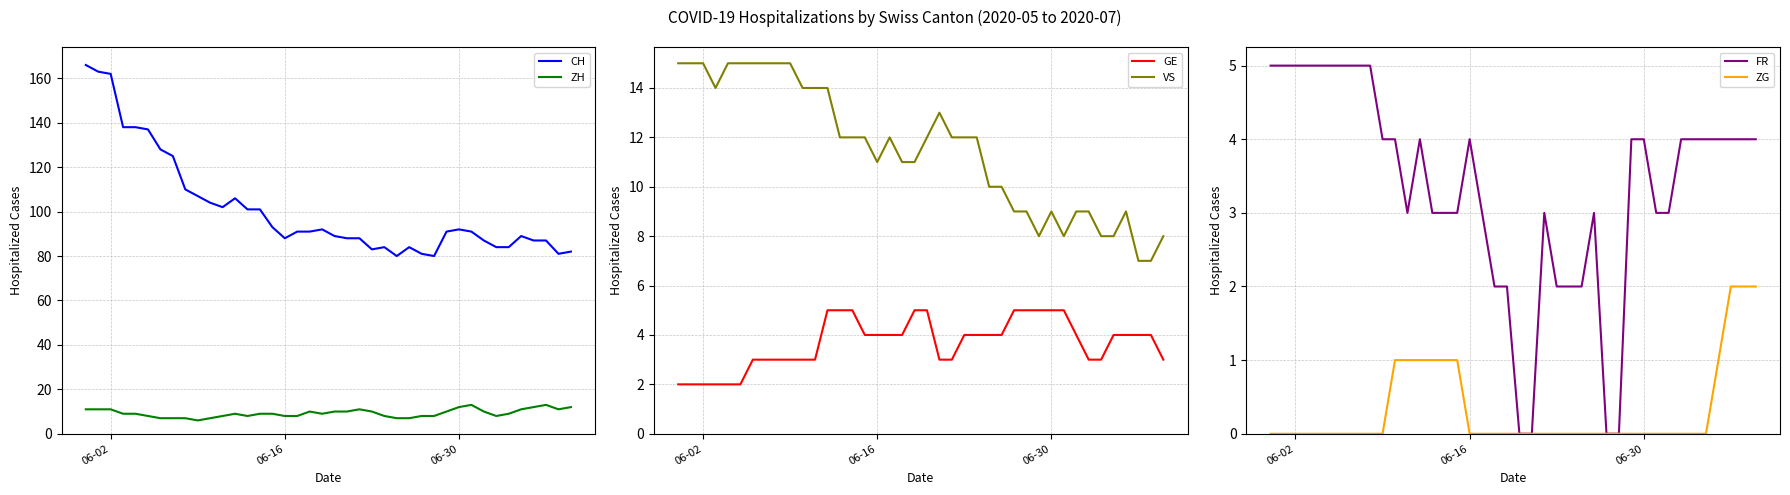

What is the difference between the maximum and minimum values in the ZH series?

7